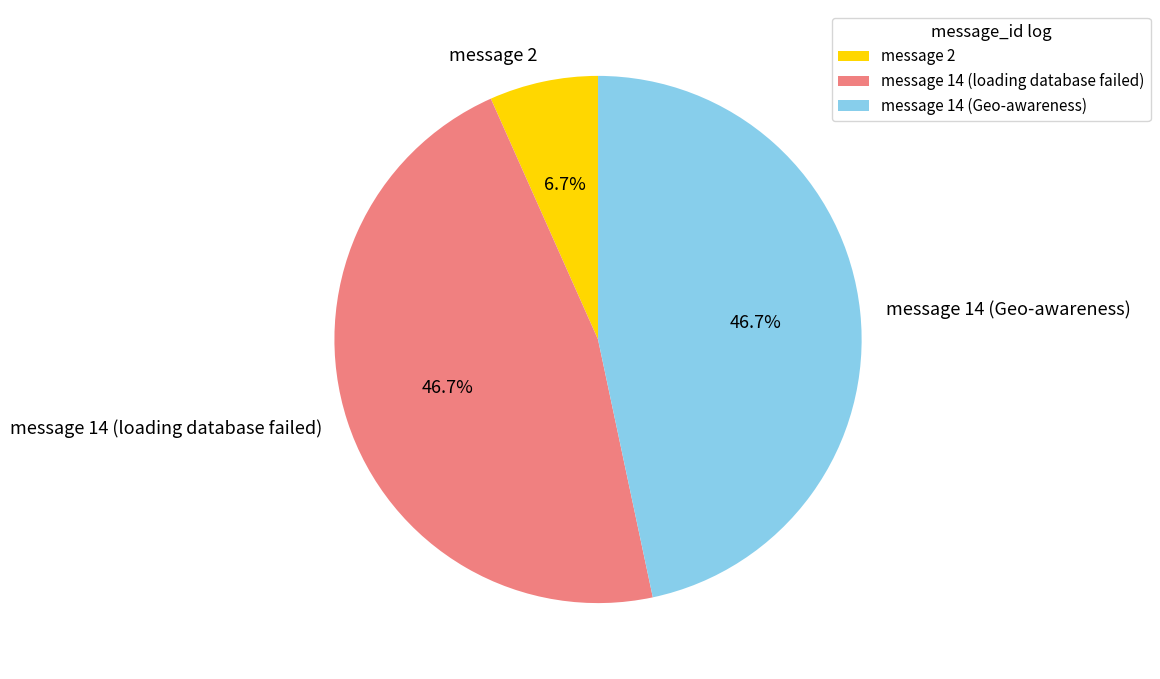

True or false: message 14 (loading database failed) accounts for 58% of the total.

False